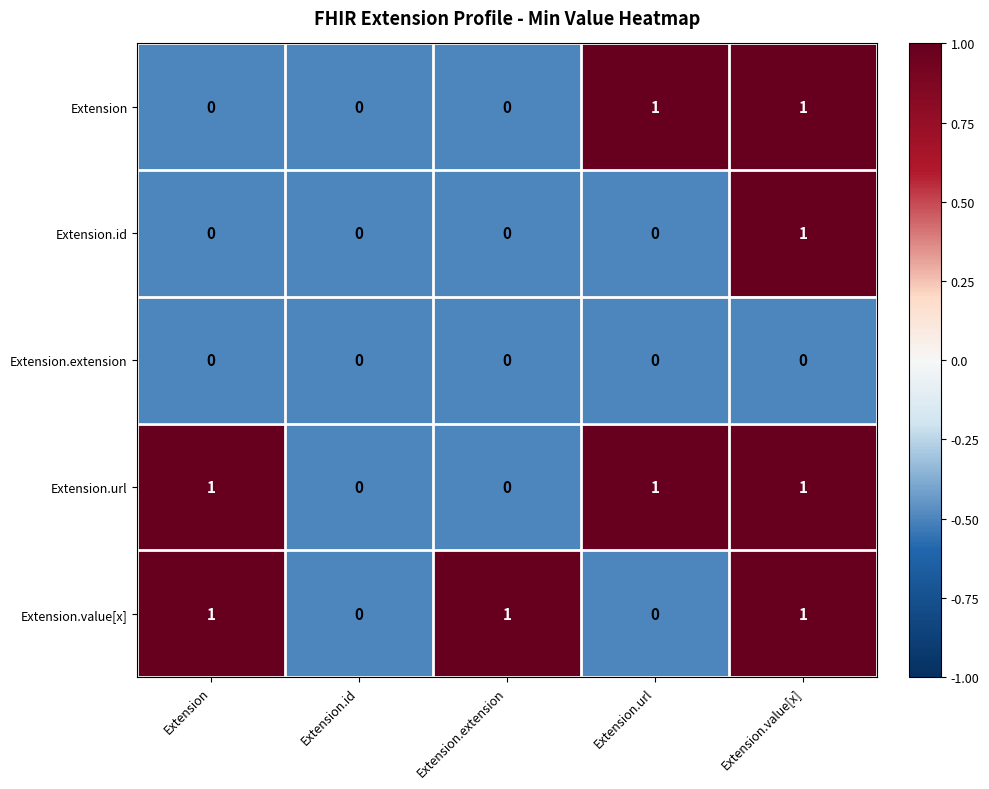

Count the number of data series in this chart.

5